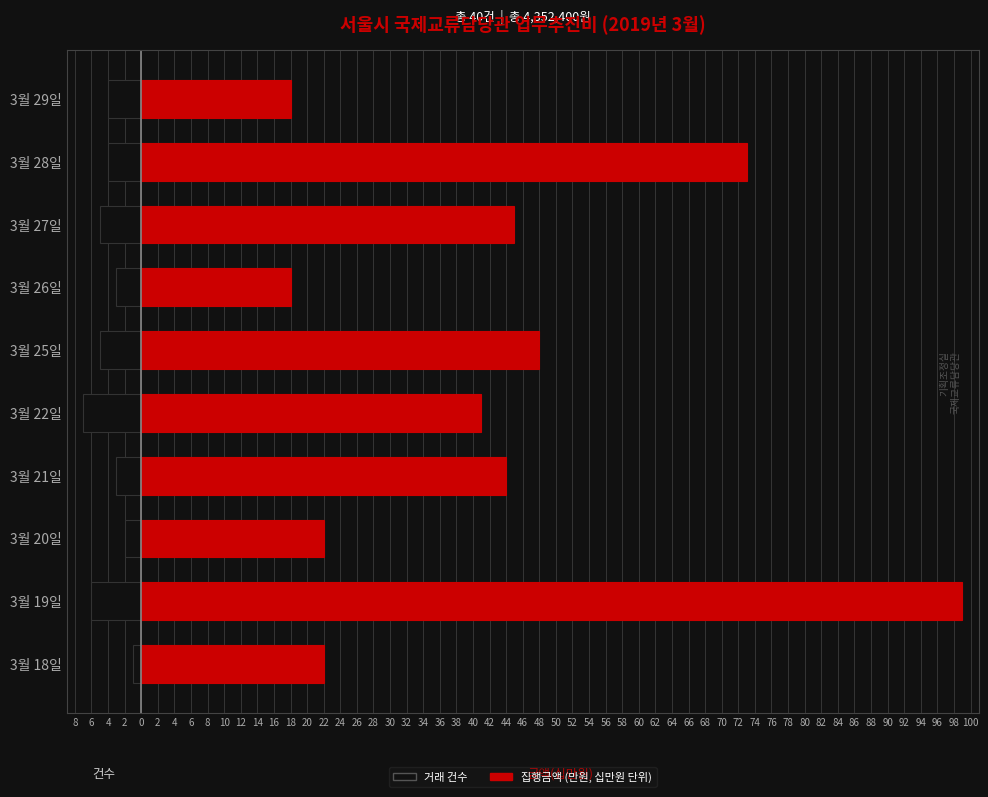

The 집행금액 (만원) series shows 5 at 3월 20일. True or false?

False